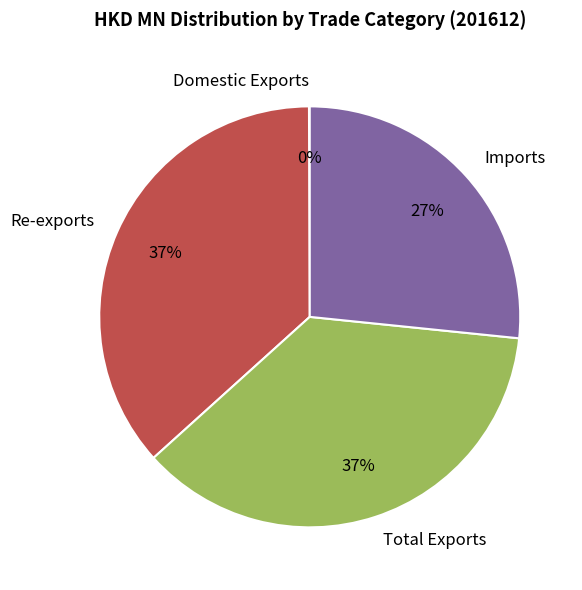

Is it true that Total Exports is 37% of the pie?

True